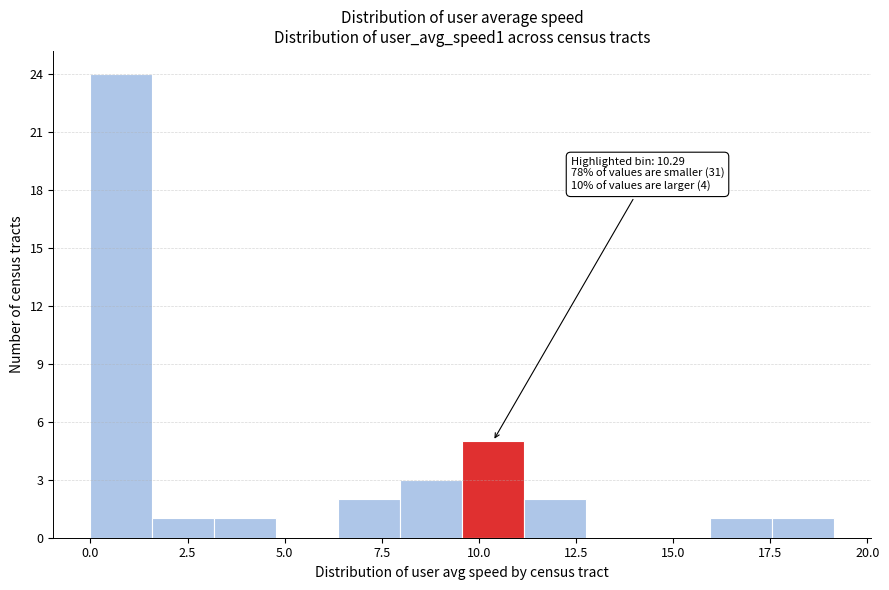

Around what value on the x-axis is the tallest bar? Give the approximate position of its centre, as read against the axis.

1.0